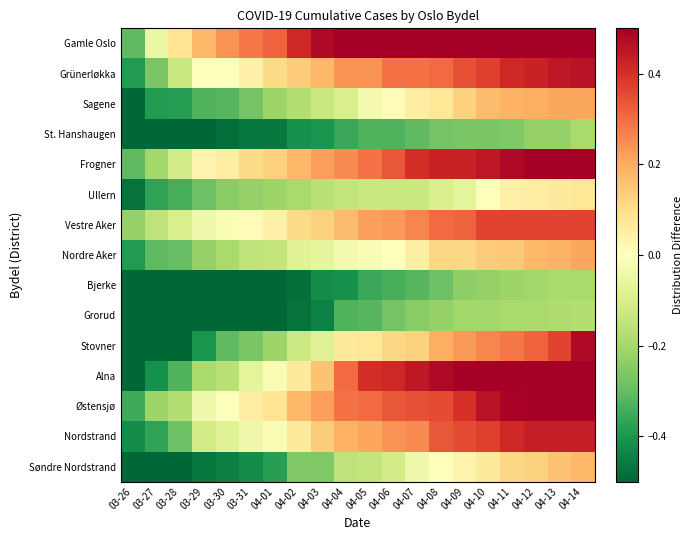

At 04-05, list the series in order from smallest to largest.

Bjerke, St. Hanshaugen, Grorud, Søndre Nordstrand, Ullern, Sagene, Nordre Aker, Stovner, Nordstrand, Vestre Aker, Grünerløkka, Frogner, Østensjø, Alna, Gamle Oslo